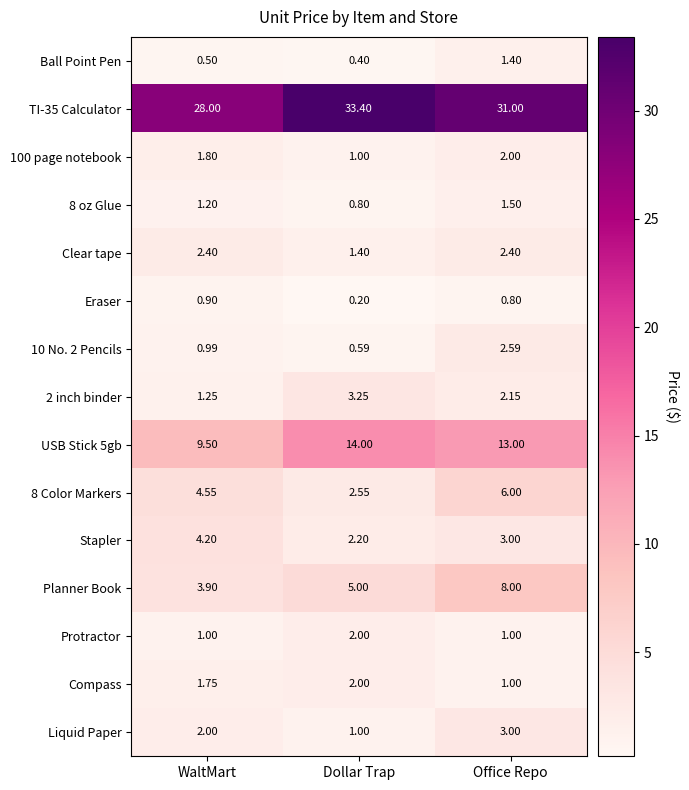

Which category has the lowest value in the 2 inch binder series?

WaltMart